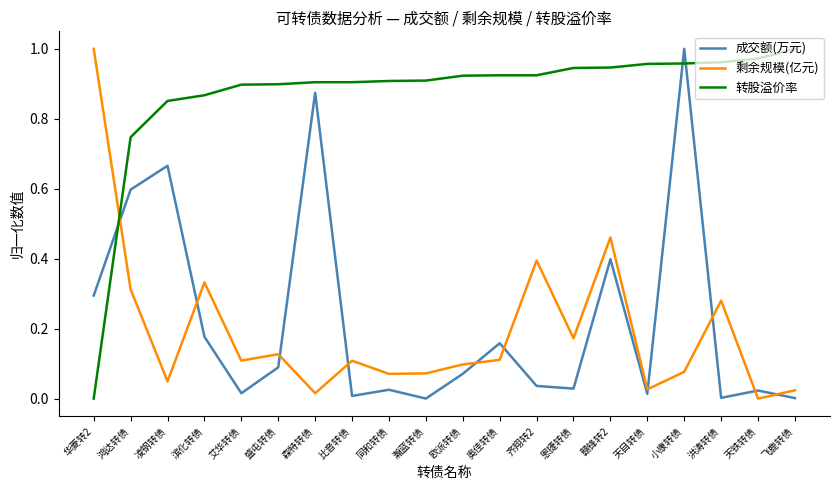

At 小康转债, list the series in order from largest to smallest.

成交额(万元), 转股溢价率, 剩余规模(亿元)